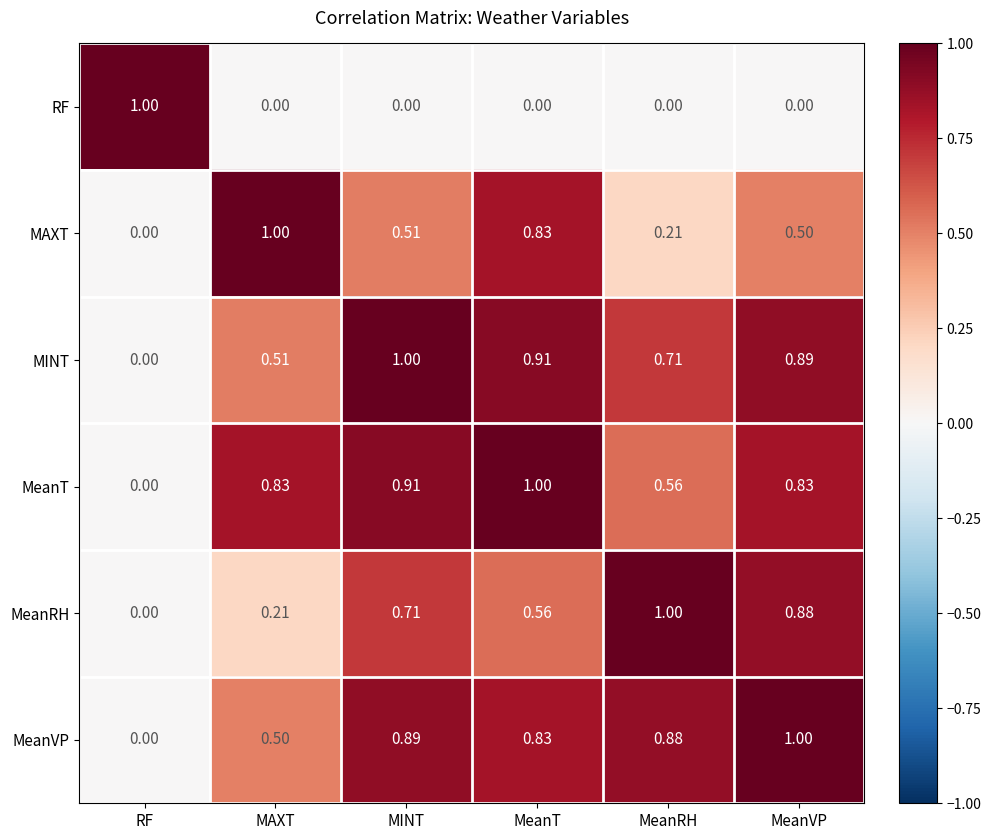

Rank the categories by MeanRH value from highest to lowest.

MeanRH, MeanVP, MINT, MeanT, MAXT, RF